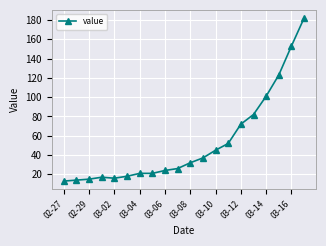

Reading left to right, what are all the values shown in this chart?

13	14	15	17	16	18	21	21	24	26	32	37	45	52	72	82	101	123	153	182